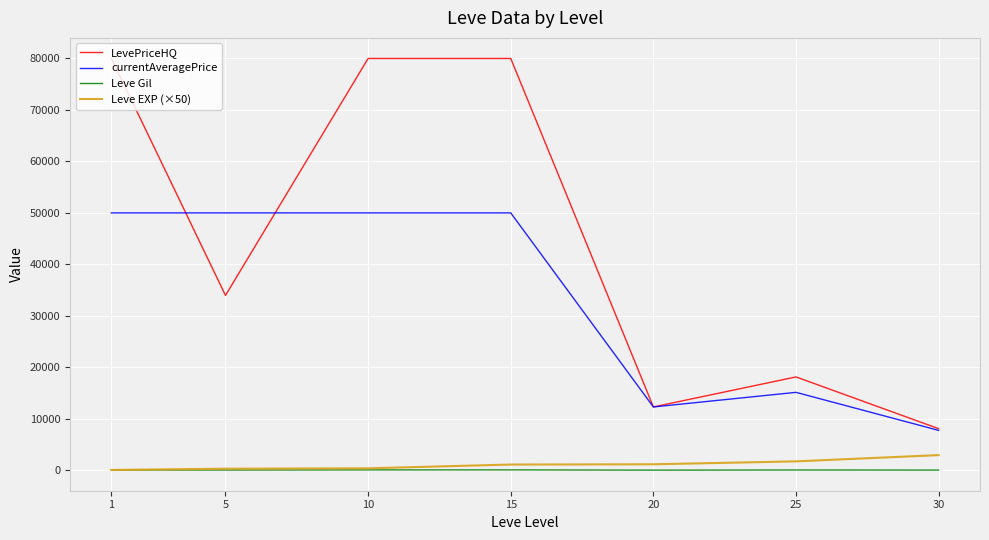

What value does the LevePriceHQ series have at 20?

12304.9